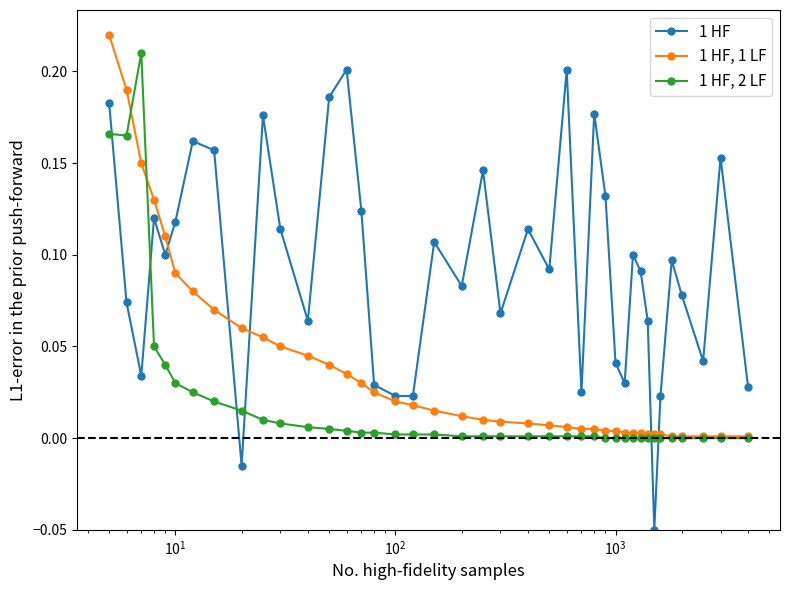

Which series has the largest range (max minus min)?

1 HF